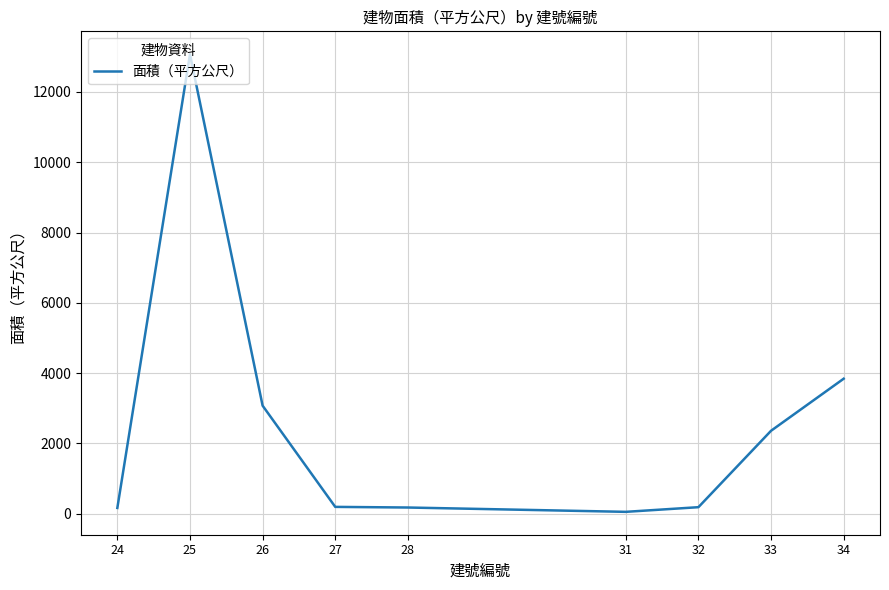

What is the change in value from 26 to 27?

-2880.3